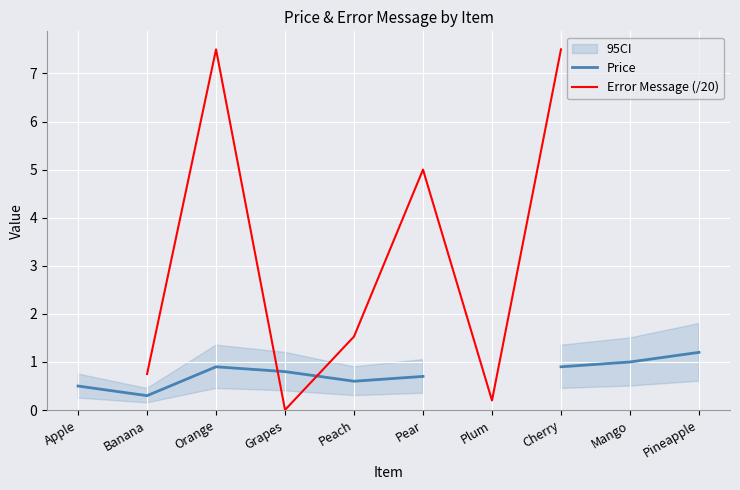

How many lines are shown in the chart?

2